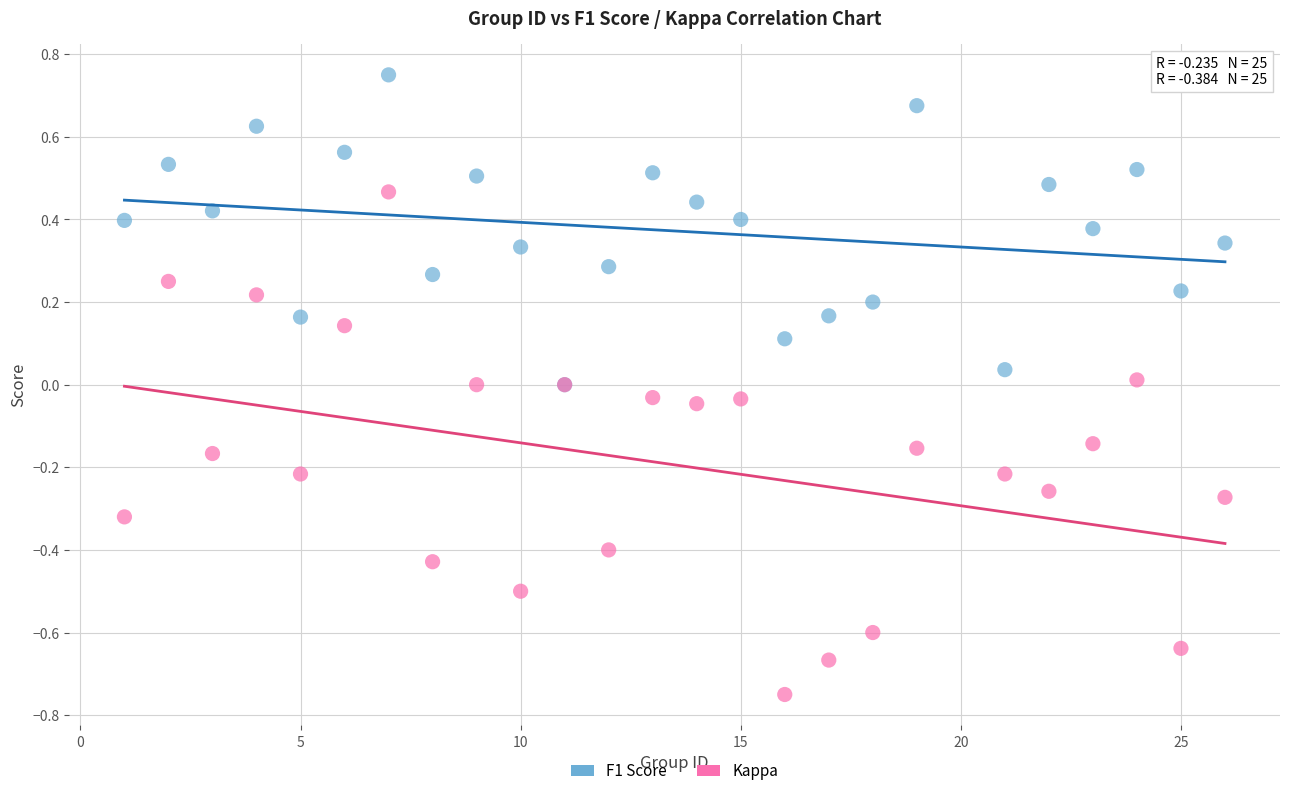

Which series has the widest spread of Y values?

Kappa